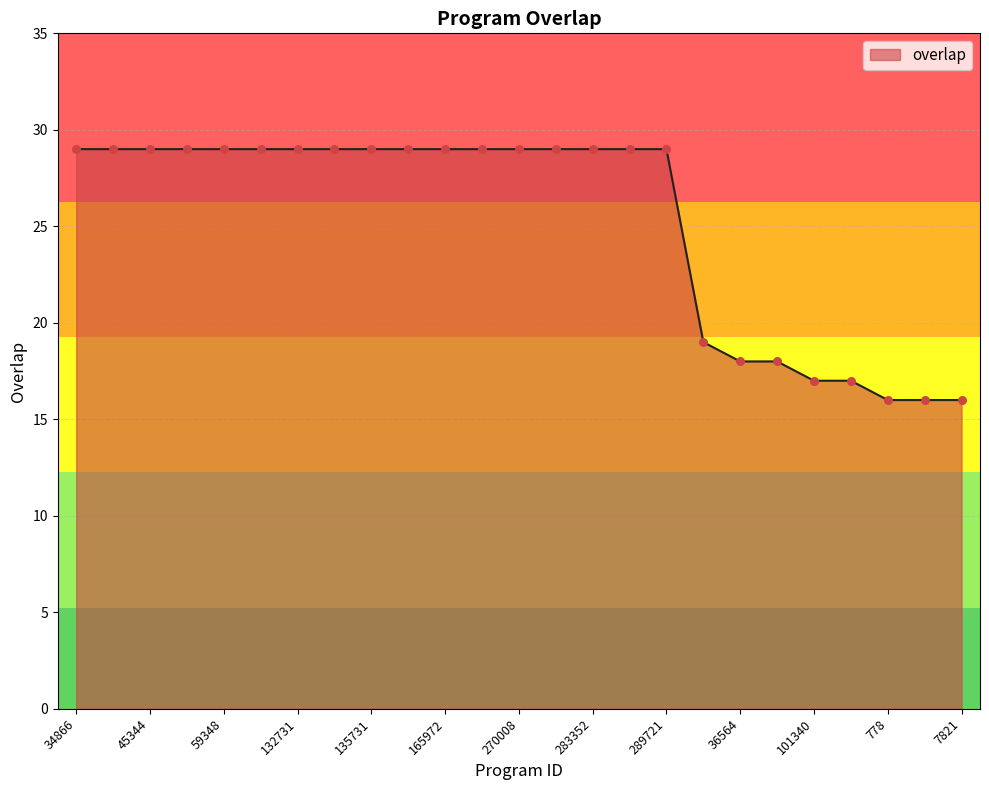

What is the greatest value displayed?

29